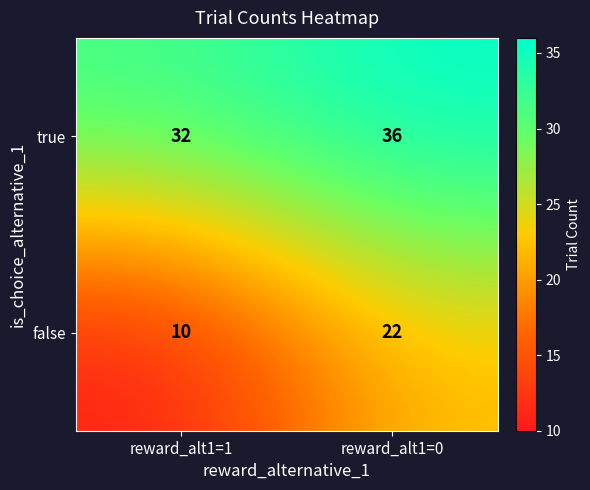

Which series has the largest total across all categories?

true